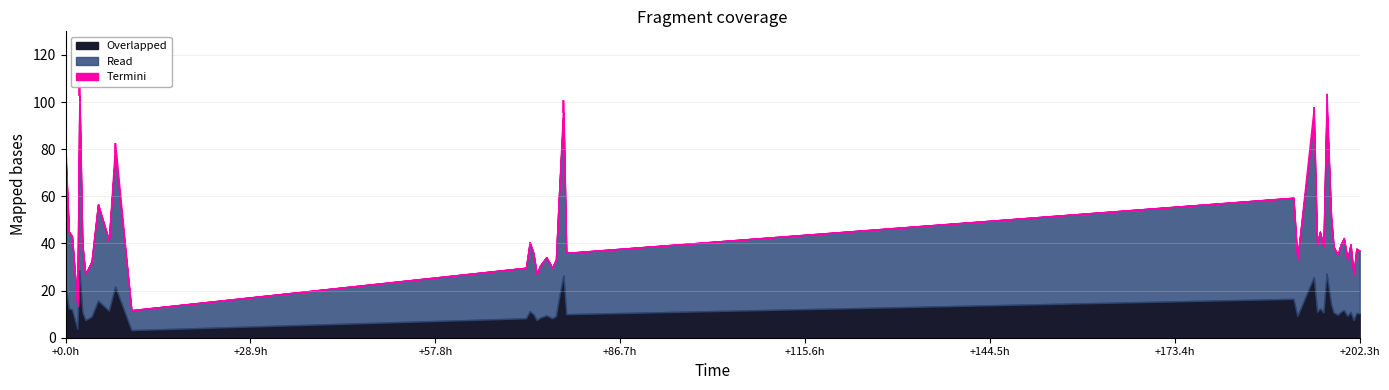

How many interior local valleys (lower than both neighbors) does the data have?

12